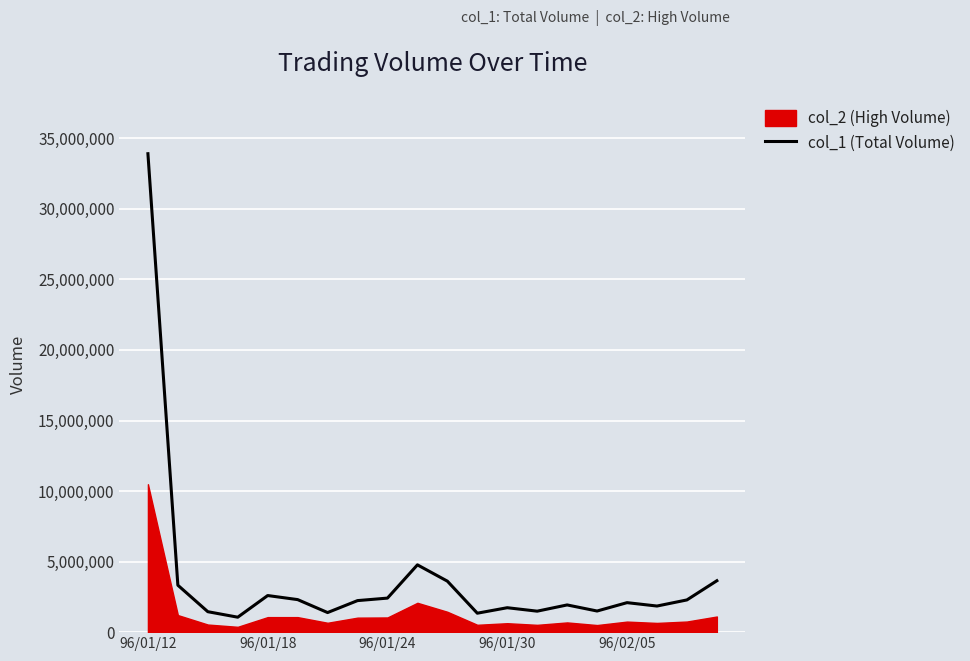

What position from the right is 11?

9